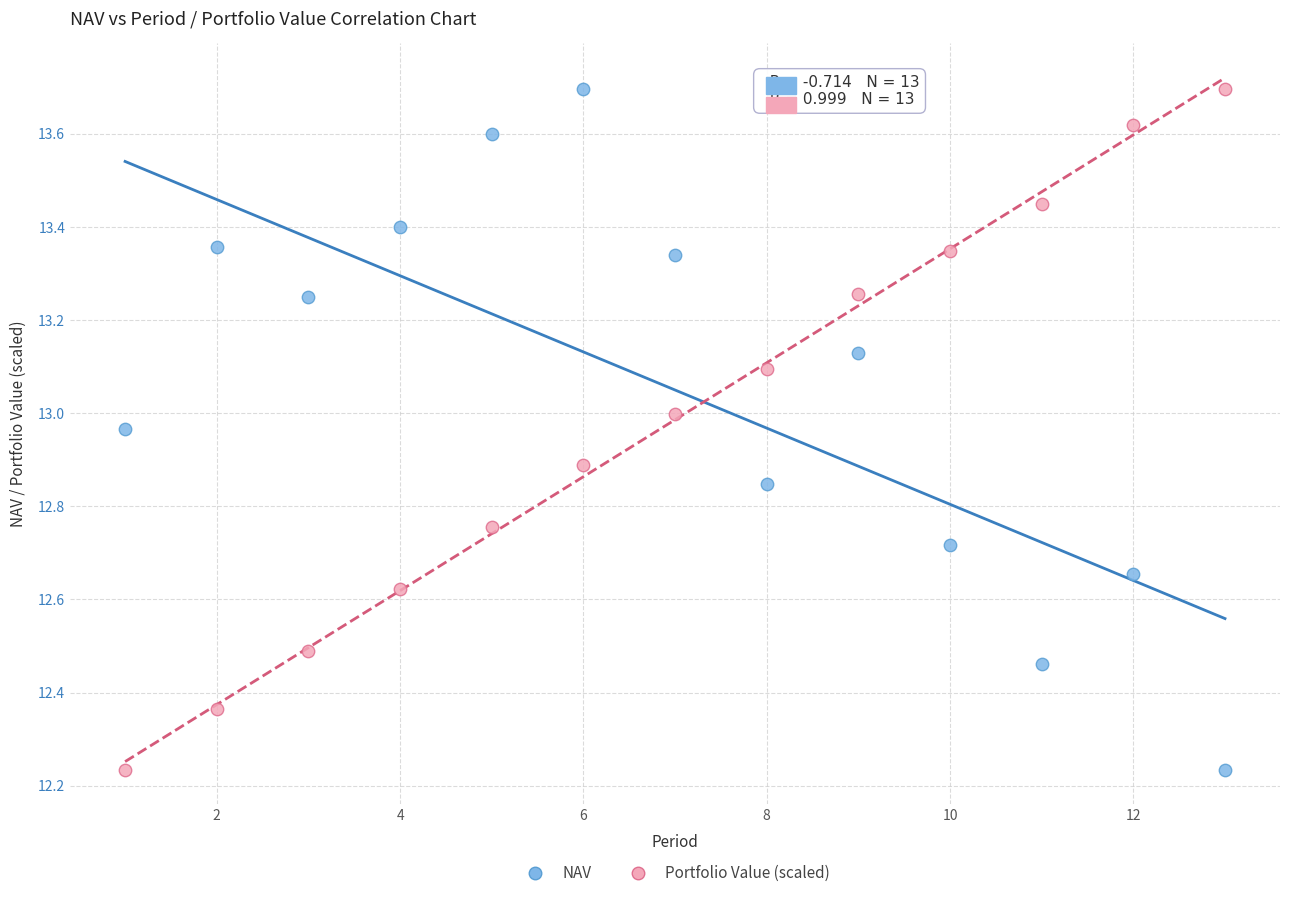

Across all data points, what is the range of X values (max minus min)?

12.0